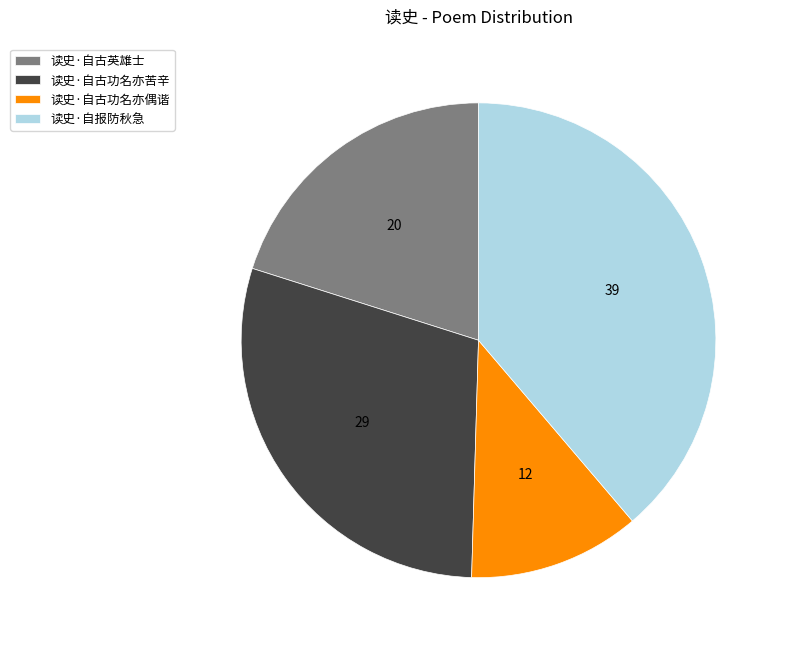

Approximately how many times larger is the value at 读史·自报防秋急 compared to 读史·自古功名亦偶谐?

3.3